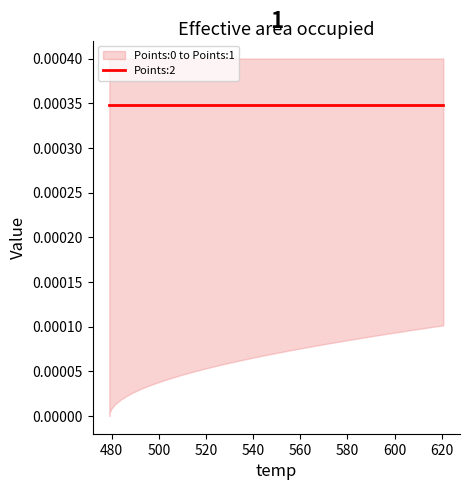

True or false: Points:0 has more than 2 interior local peaks.

False